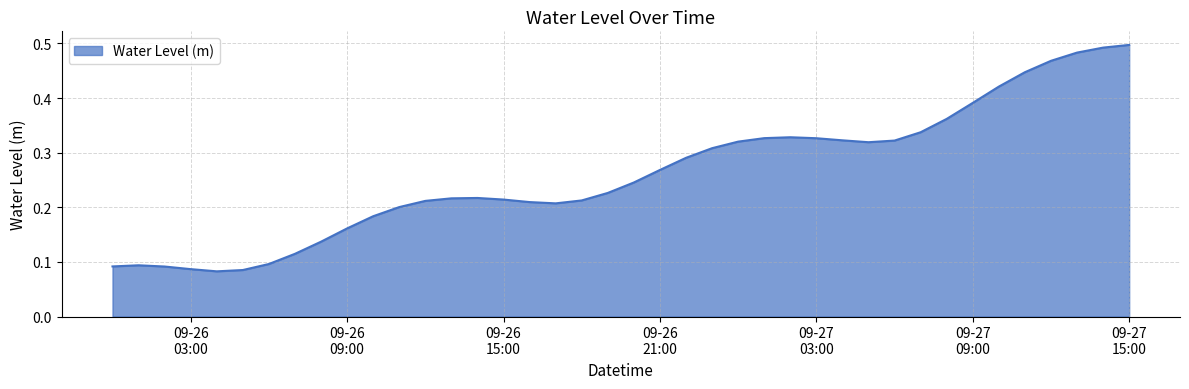

What is the sum of all values?

10.4